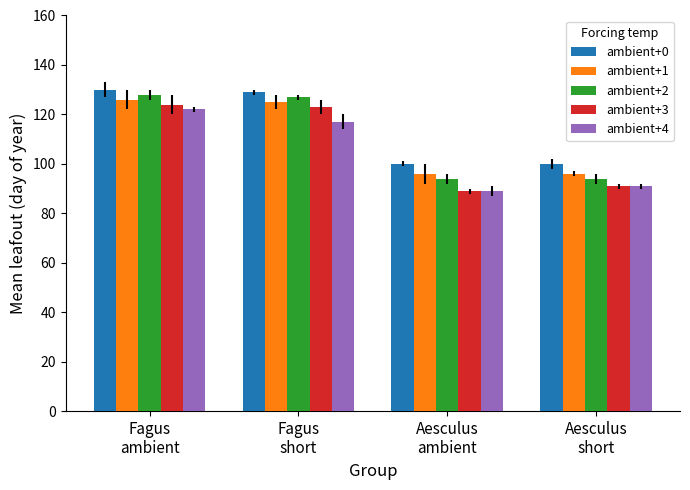

What is the label of the 1st bar from the left?

Fagus
ambient